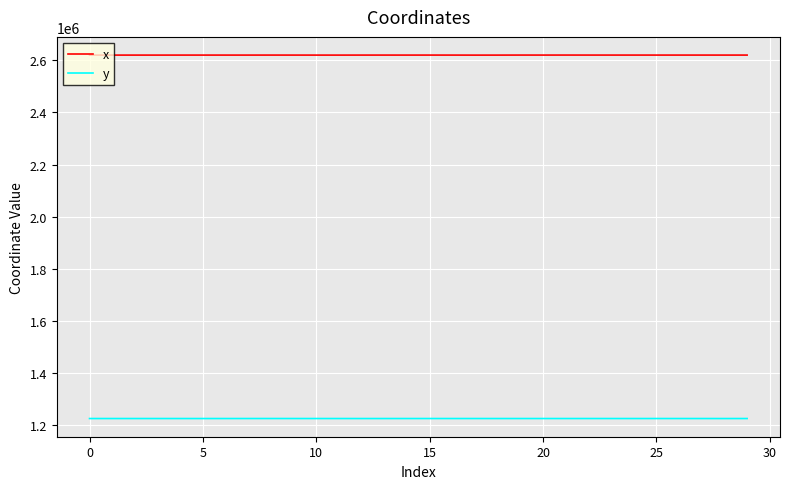

List the series in order of their peak value, highest first.

x, y